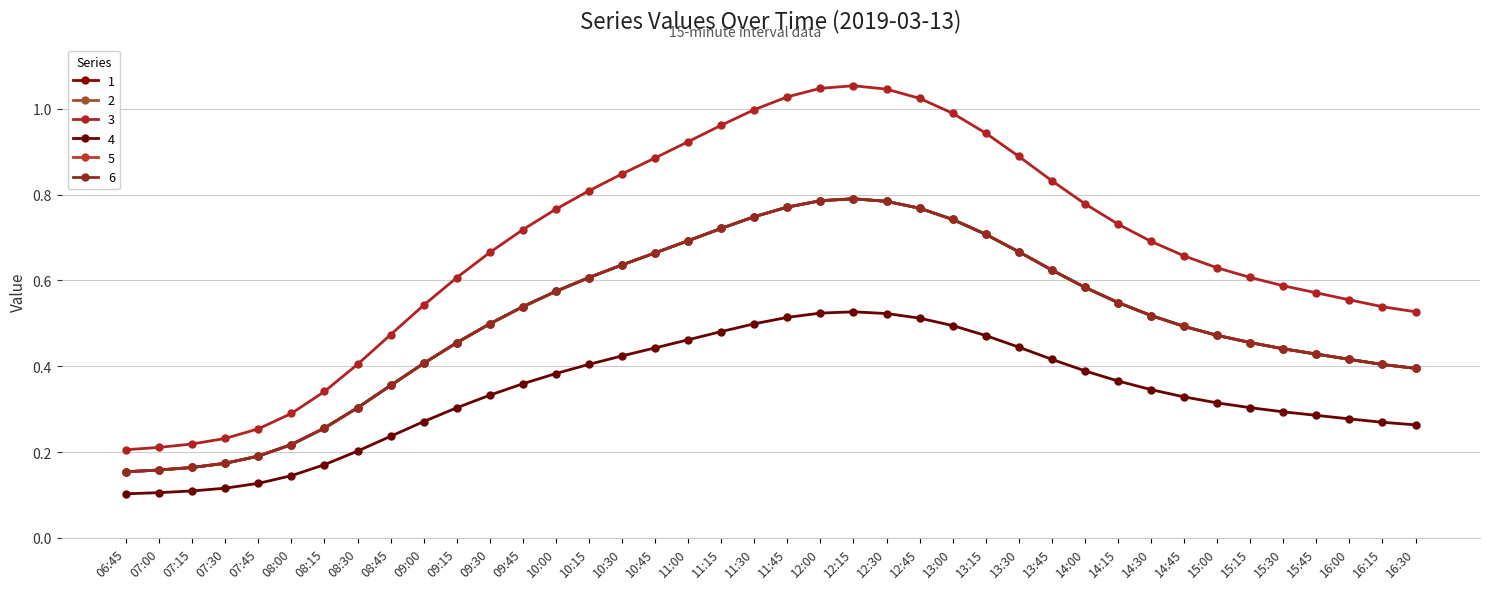

What is the label of the 16th point from the left?

10:30